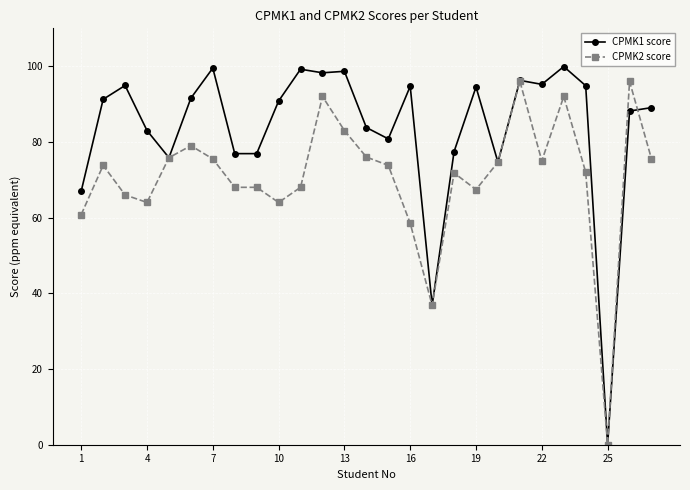

How many values in the CPMK1 score series exceed 90?

14